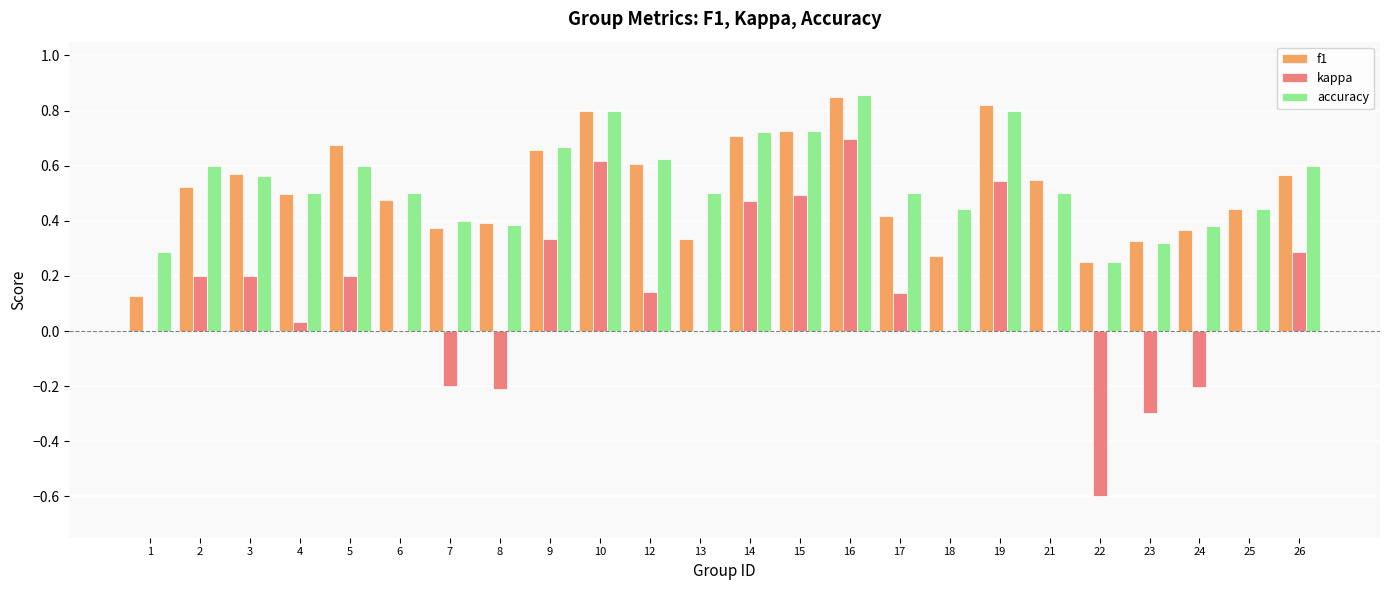

What is the sum of all accuracy values?

13.0